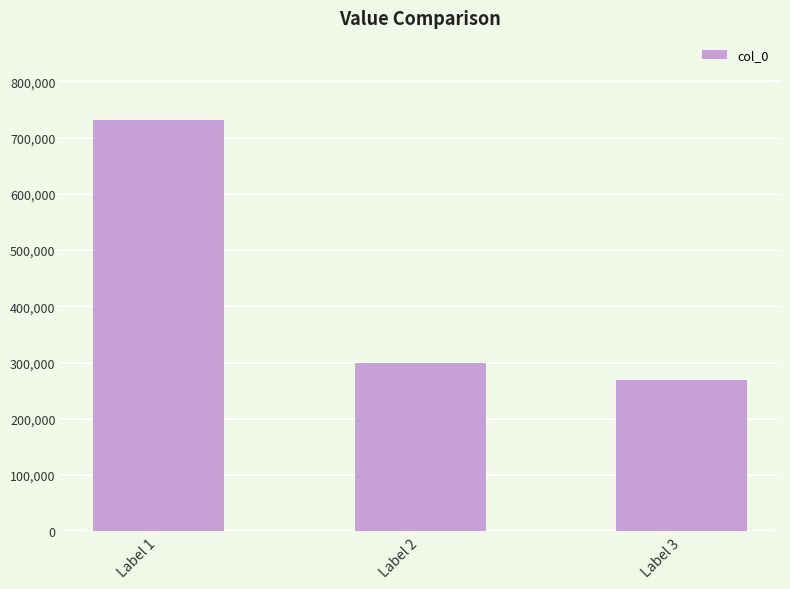

Reading left to right, transcribe all the data shown in this chart.

731016	299480	268314